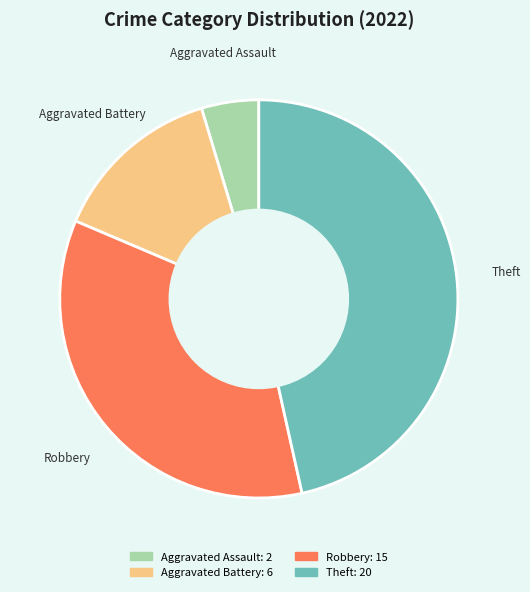

What is the largest slice in the pie chart?

Theft